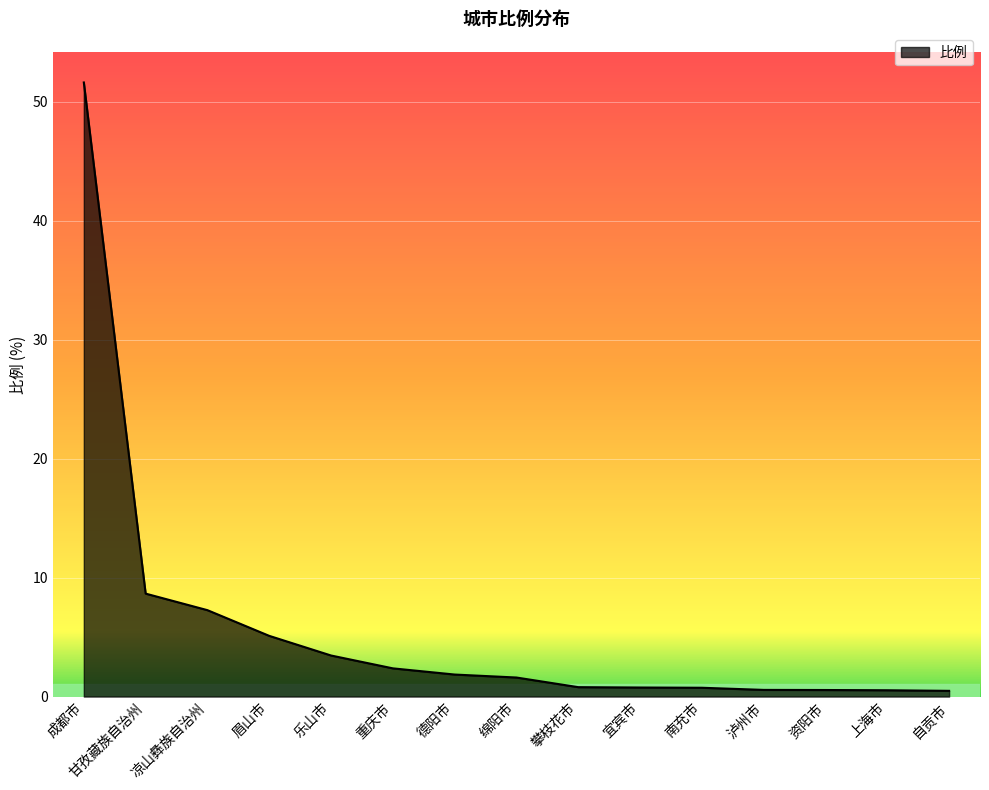

What is the average value?

5.8